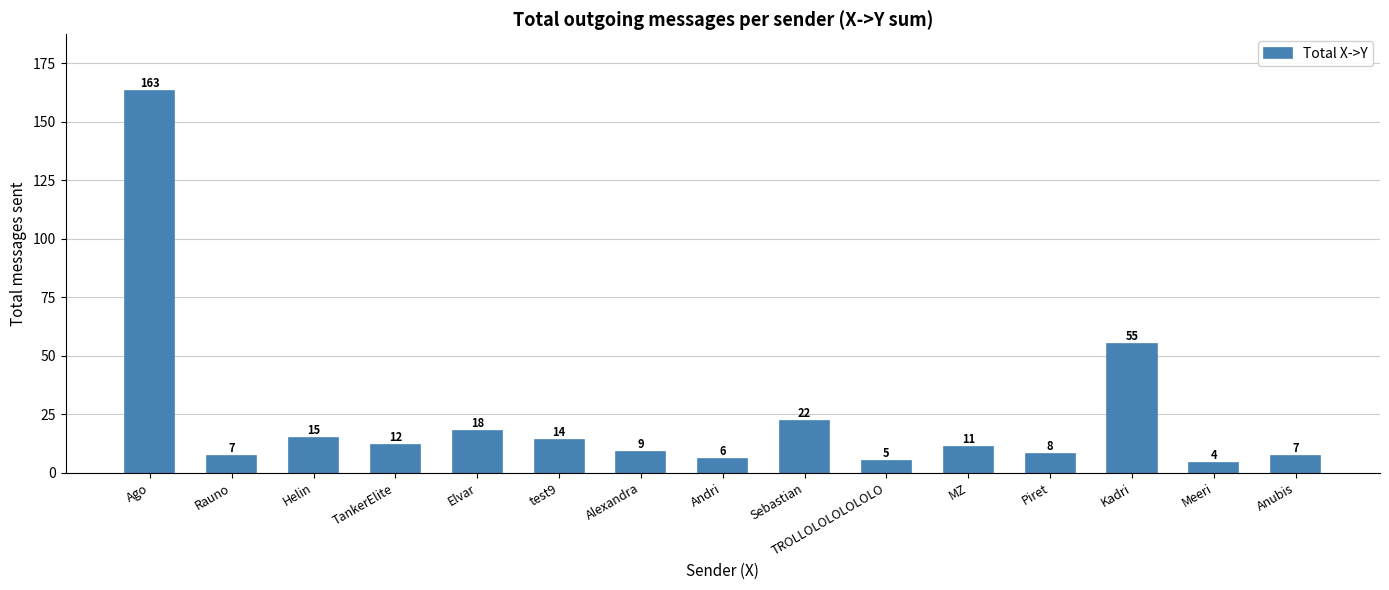

What is the average value?

24